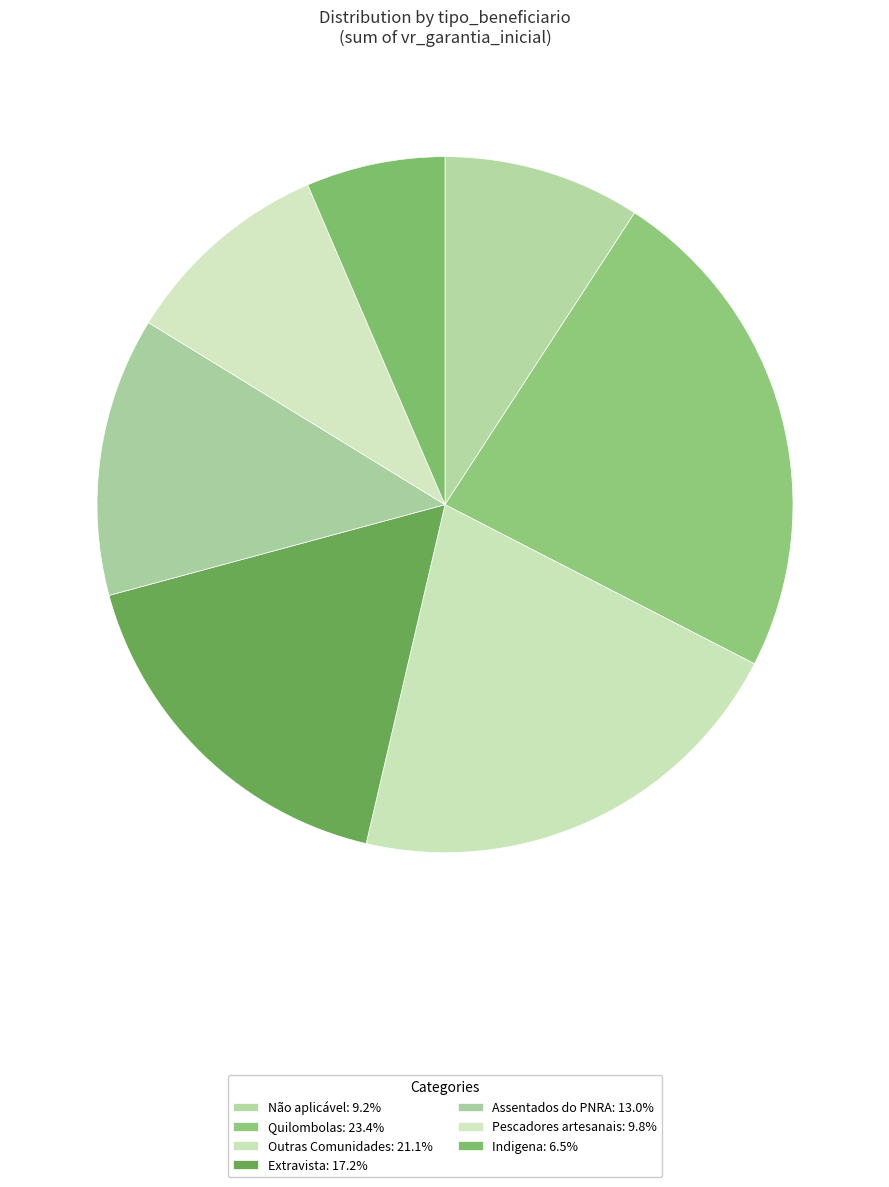

Combined, what portion of the pie is Assentados do PNRA and Extravista?

30.1%